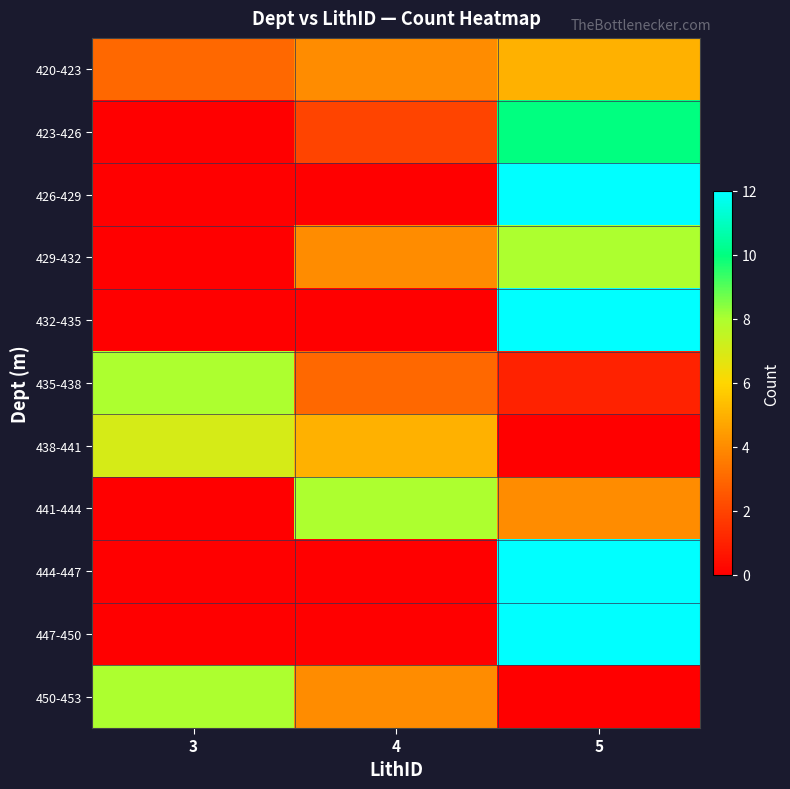

Reading left to right, extract all data points from this chart.

420-423: 3=3	4=4	5=5
423-426: 3=0	4=2	5=10
426-429: 3=0	4=0	5=12
429-432: 3=0	4=4	5=8
432-435: 3=0	4=0	5=12
435-438: 3=8	4=3	5=1
438-441: 3=7	4=5	5=0
441-444: 3=0	4=8	5=4
444-447: 3=0	4=0	5=12
447-450: 3=0	4=0	5=12
450-453: 3=8	4=4	5=0